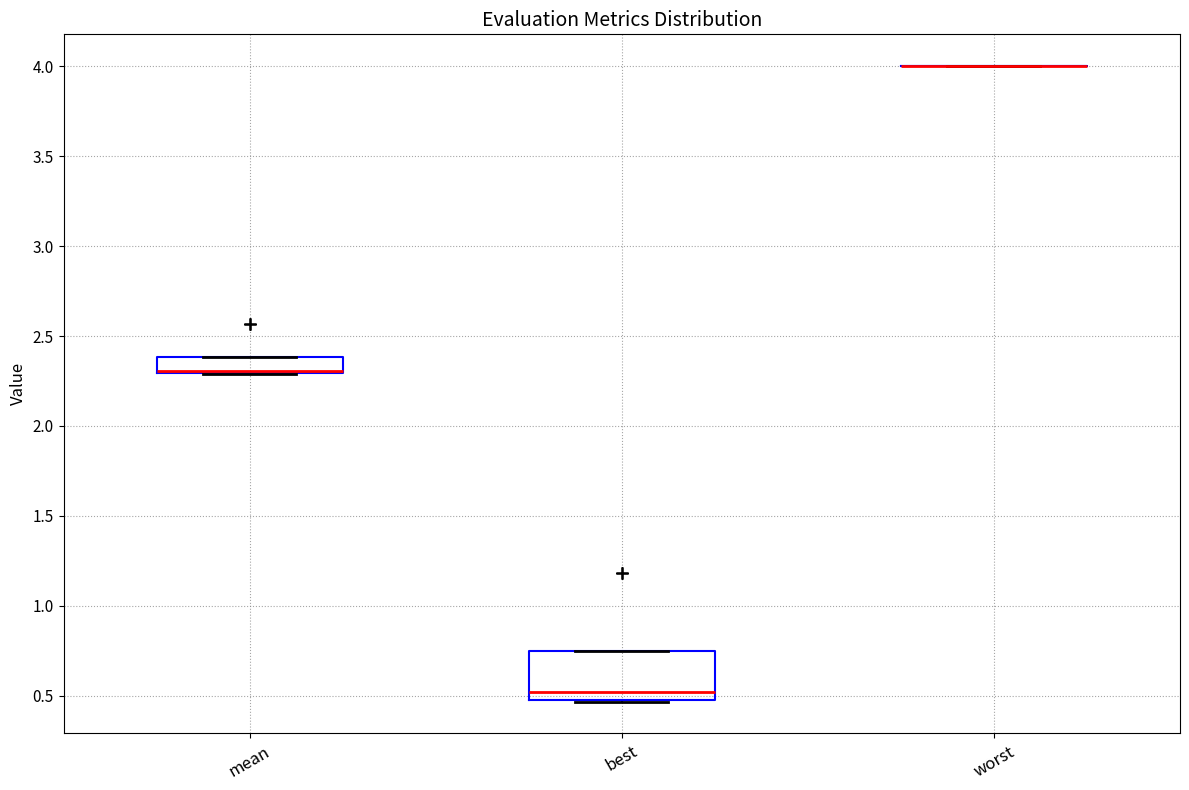

Reading left to right, read every box against the y-axis: the position of its median line, the range the box covers, and the ends of its whiskers. The values are not printed on the chart, so give them approximately, as read against the axis.

mean: median 2.30 (drawn on the box's lower edge), box 2.30 to 2.40, whiskers 2.30 to 2.40
best: median 0.50 (just above the box's lower edge), box 0.50 to 0.75, whiskers 0.45 to 0.75
worst: box collapsed to a line at 4.00, whiskers 4.00 to 4.00